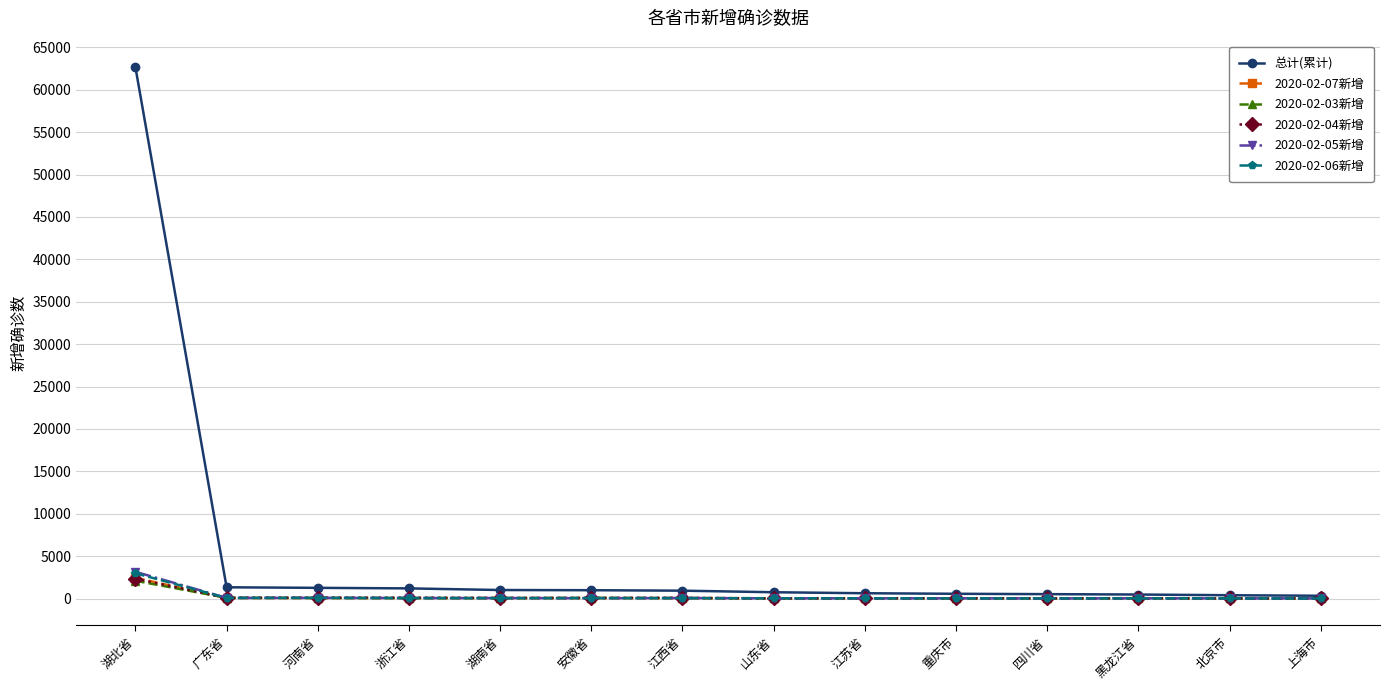

At which label does 2020-02-06新增 reach its peak?

湖北省